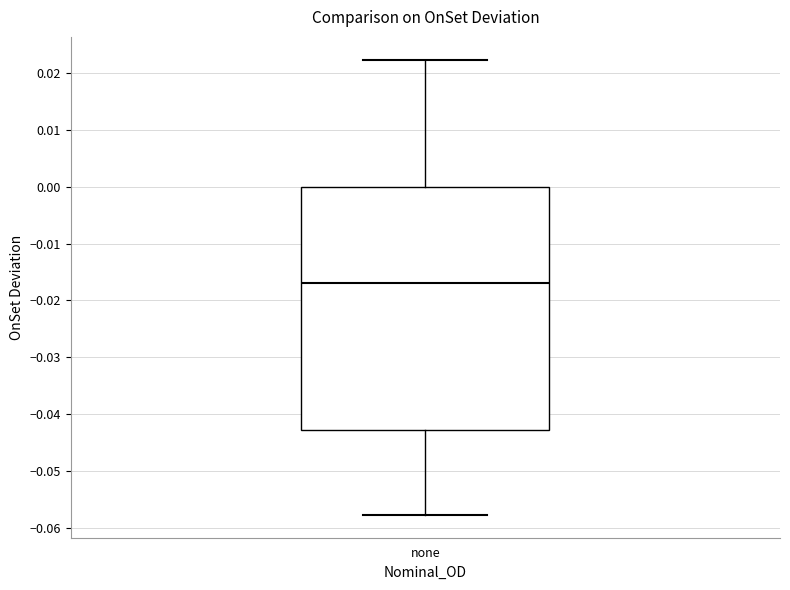

Read this box plot against the y-axis: the position of the median line, the range covered by the box, and the ends of both whiskers. The values are not printed on the chart, so give them approximately, as read against the axis.

median -0.017, box -0.043 to 0.000, whiskers -0.058 to 0.022